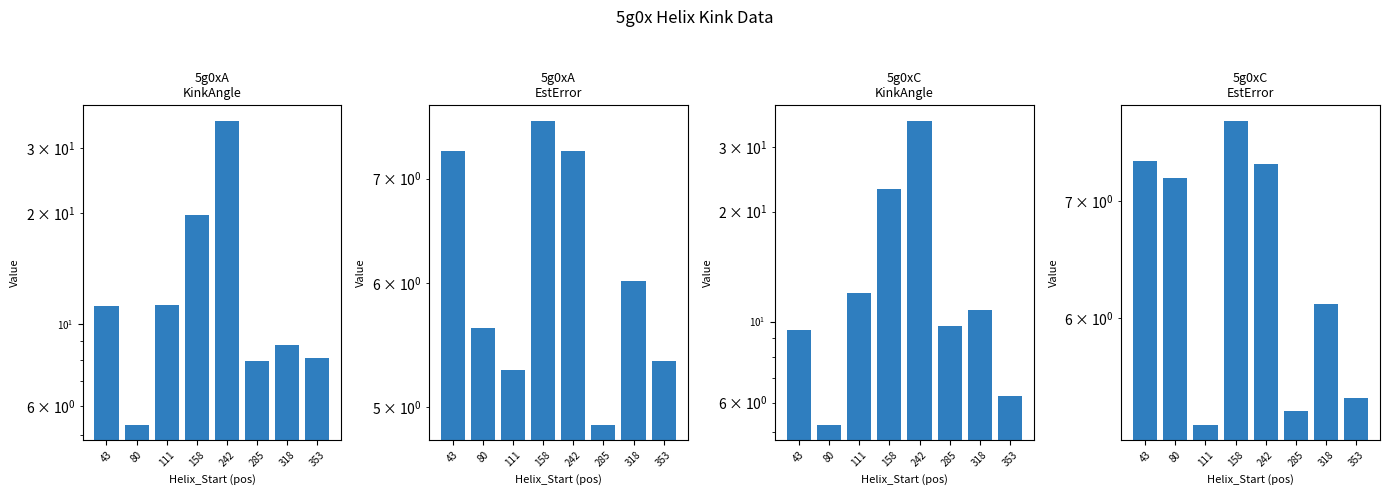

Does the chart contain stacked bars?

No